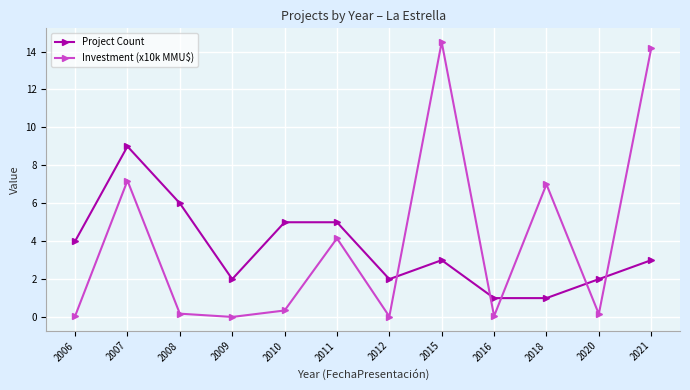

What is the difference between the maximum and minimum values in the Project Count series?

8.0